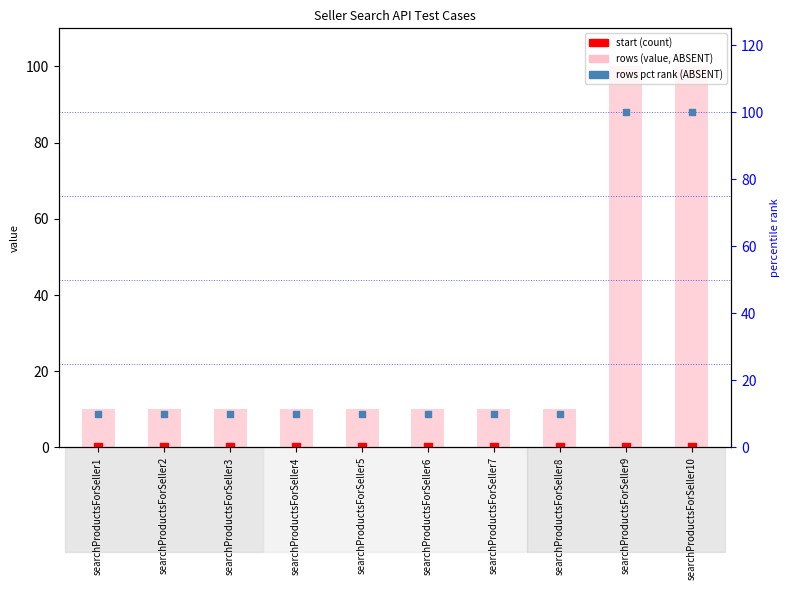

Is the value of rows at searchProductsForSeller7 greater than the value of start at searchProductsForSeller3?

Yes